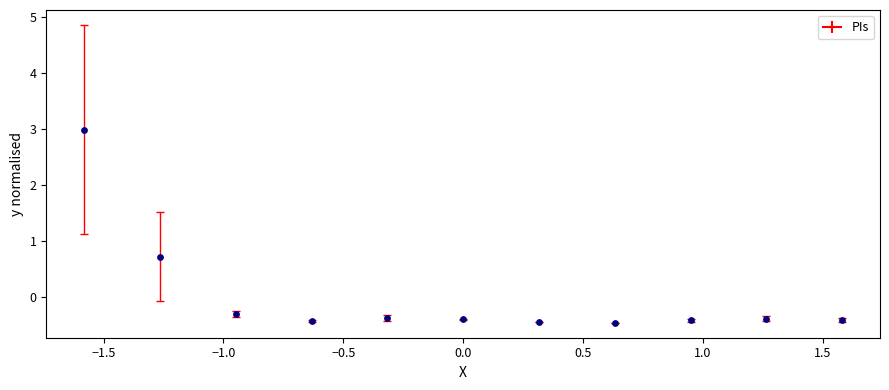

What Y value in the scatter plot is closest to 1?

0.7